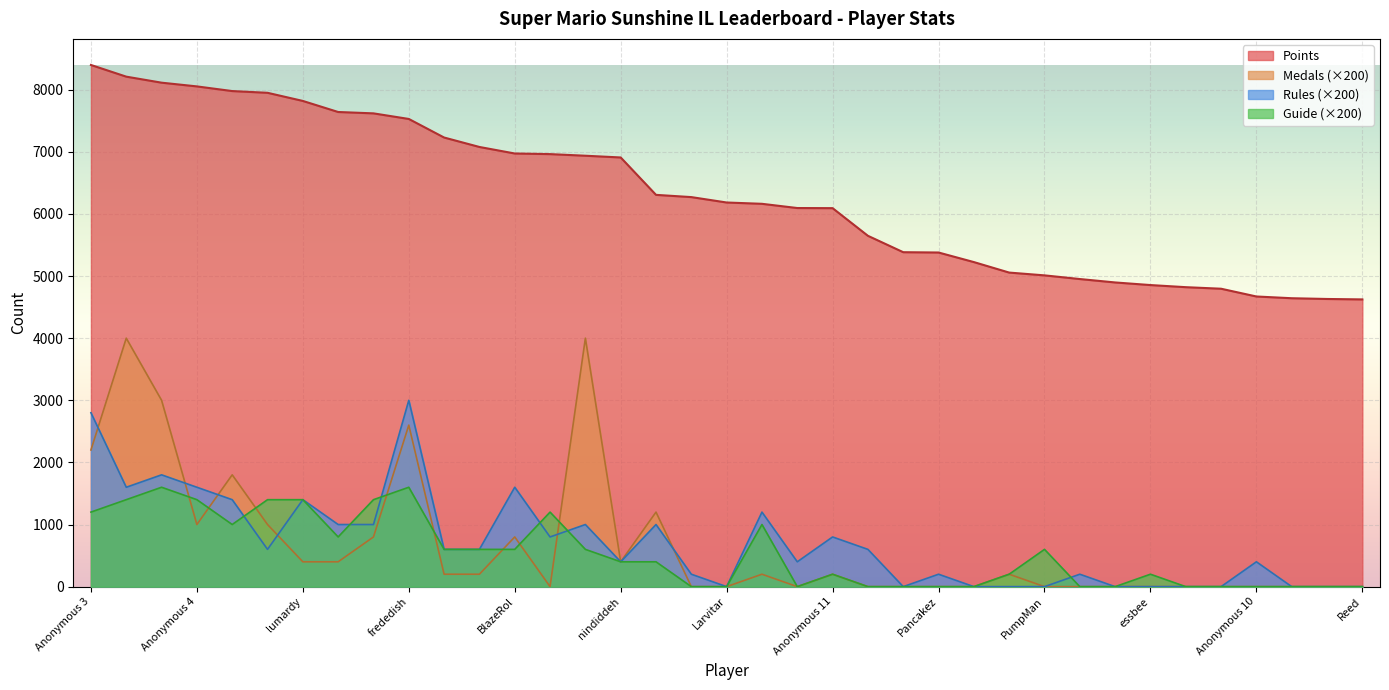

At Jpep, list the series in order from largest to smallest.

Points, Rules, Guide, Medals